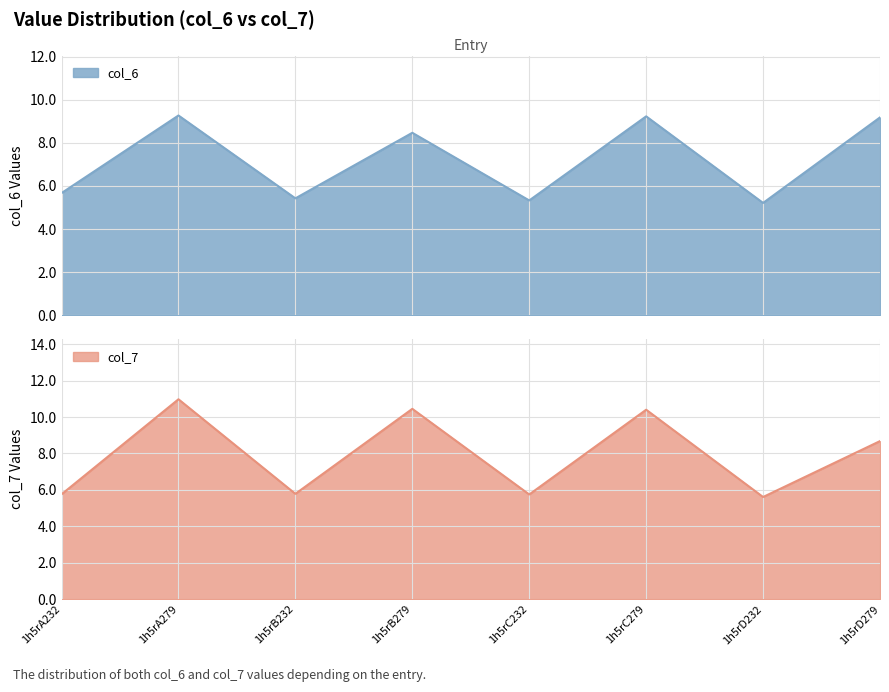

What is the difference between the maximum and minimum values in the col_6 series?

4.1